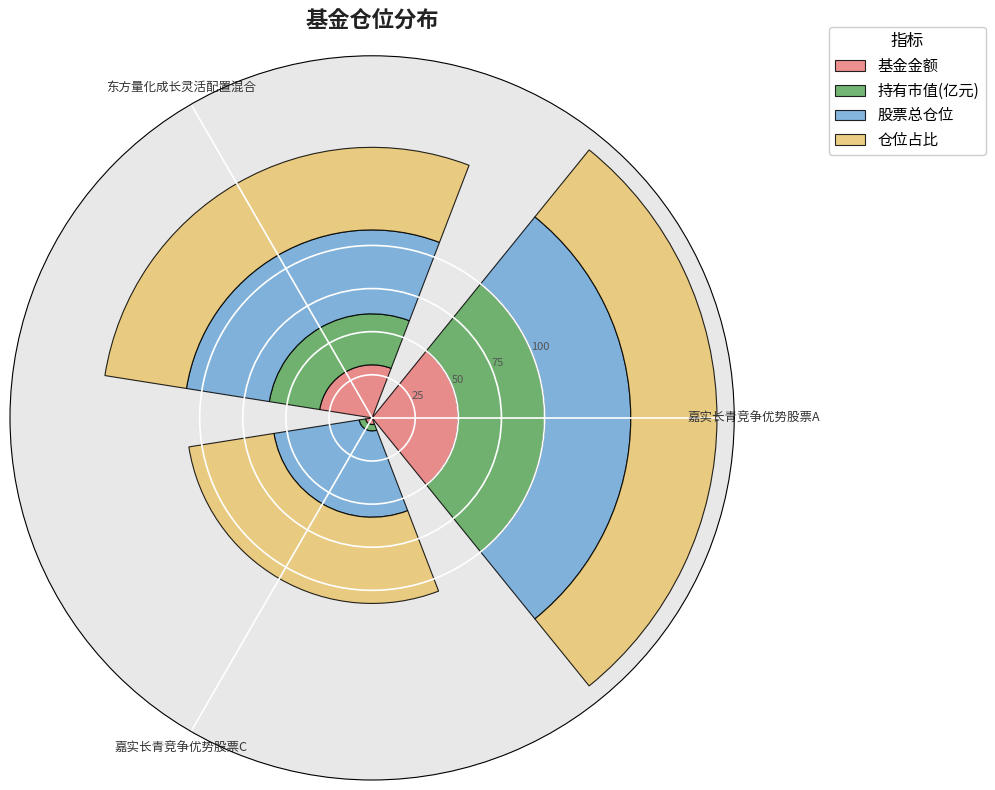

How many bars are there in total?

3